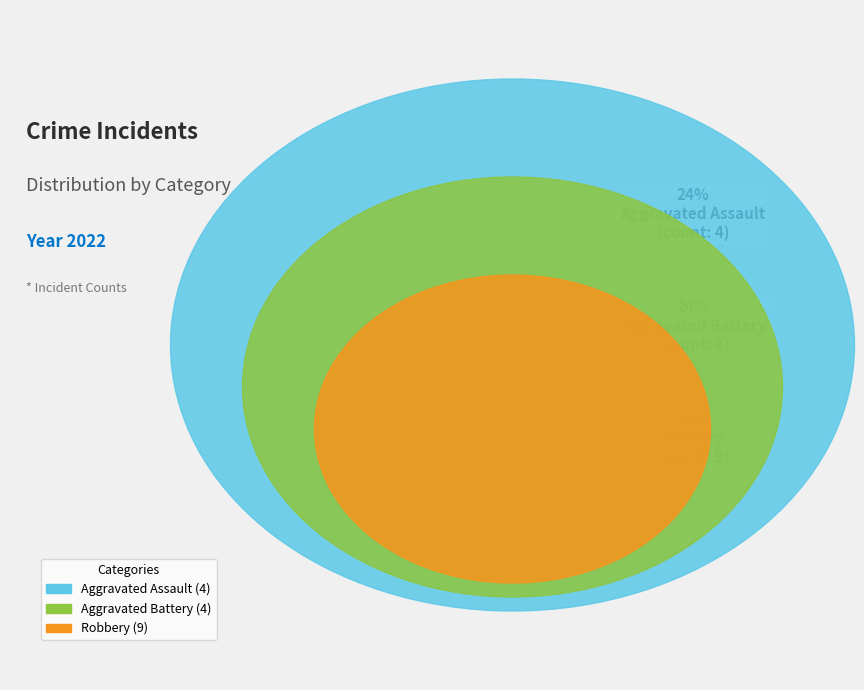

How much of the chart is everything except Aggravated Battery?

76.5%